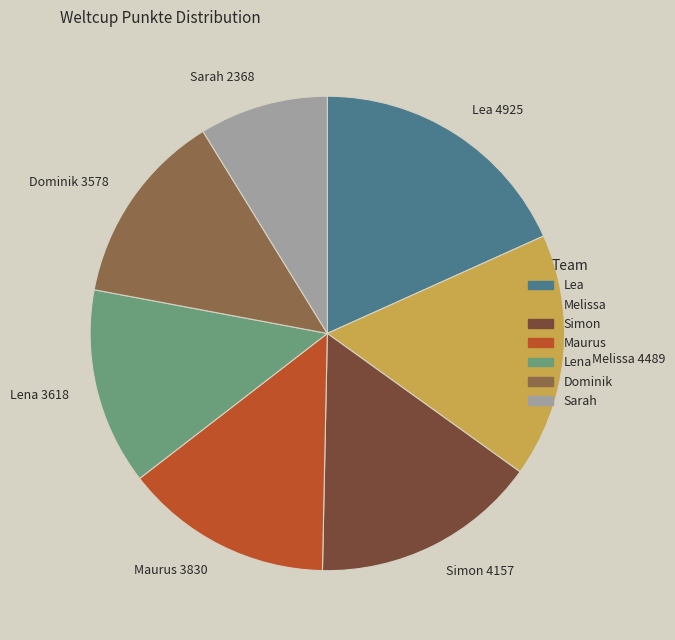

Between Lena 3618 and Lea 4925, which is larger?

Lea 4925